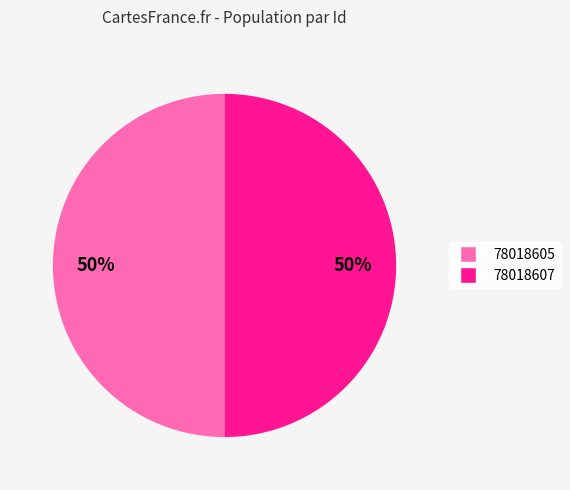

How many slices are in this pie chart?

2